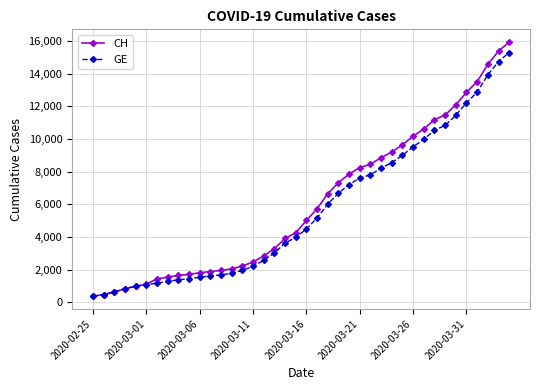

What is the minimum value for GE?

375